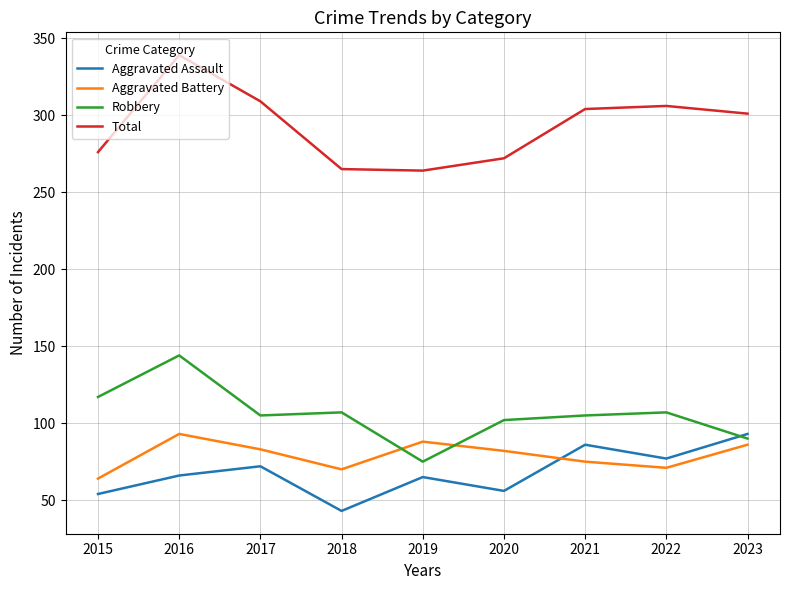

What is the total value across all series at 2018?

485